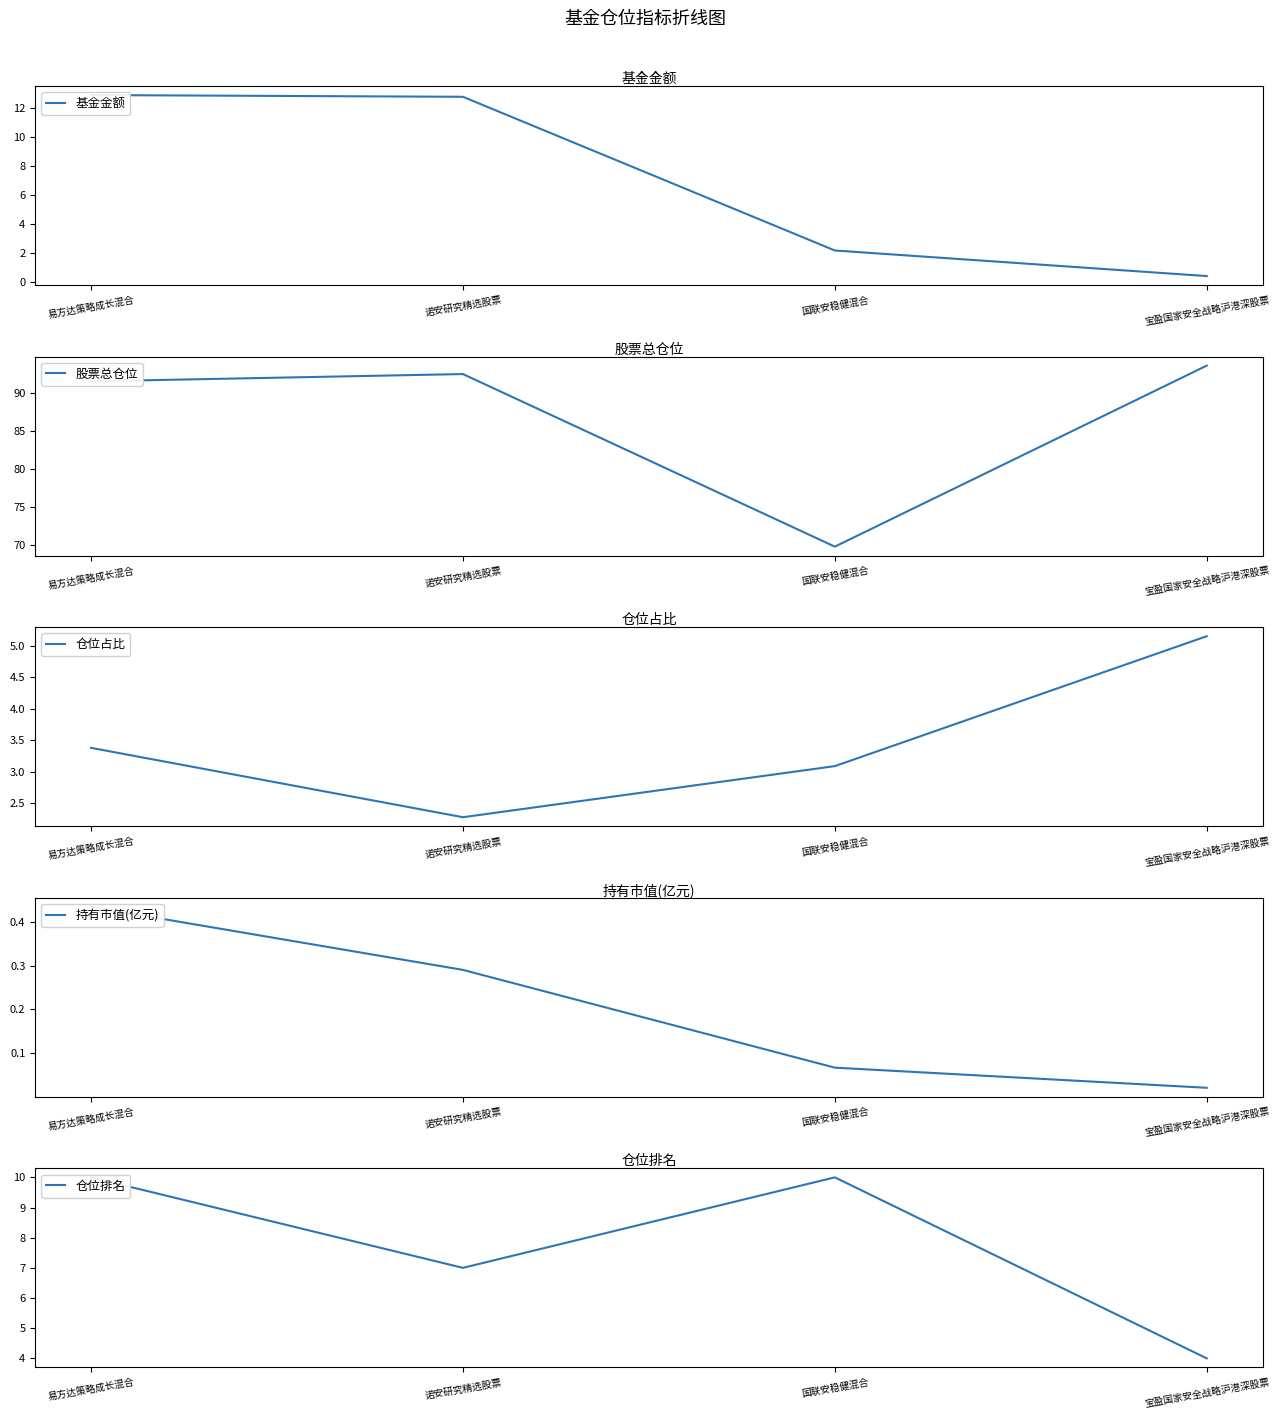

Count the number of data series in this chart.

5